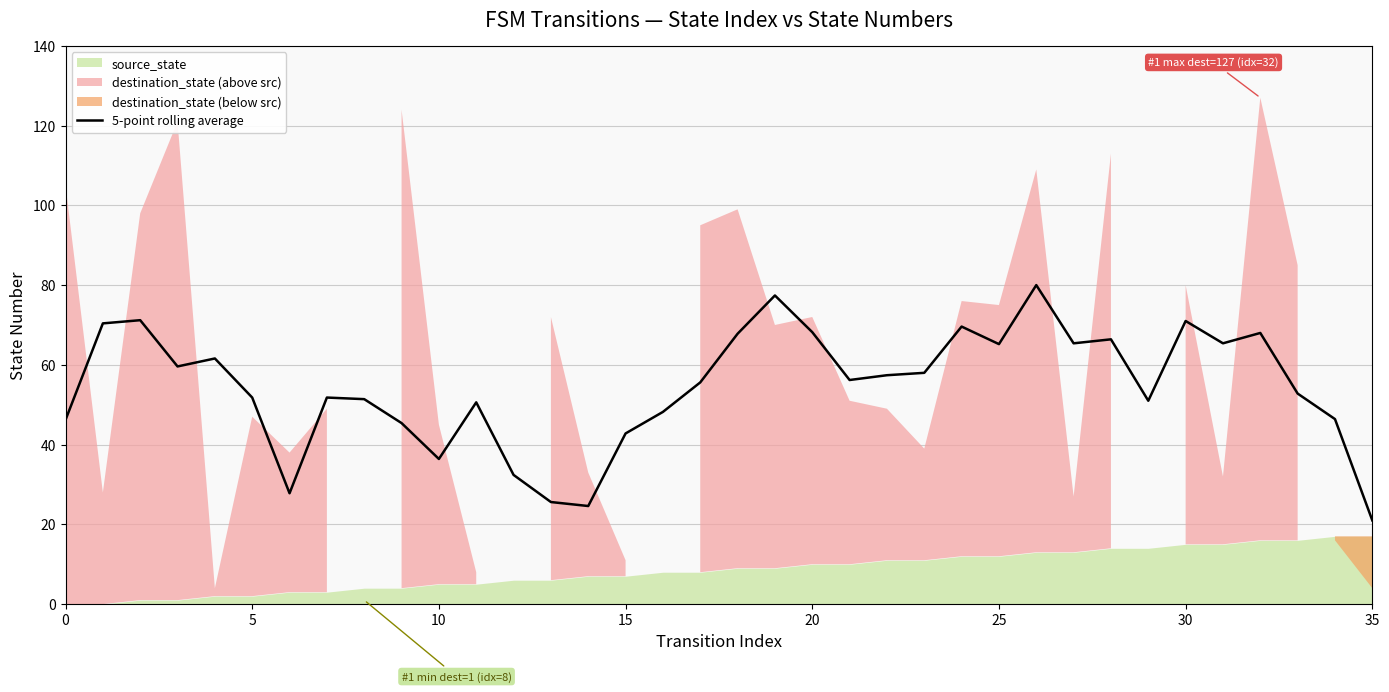

How many values exceed 56?

18